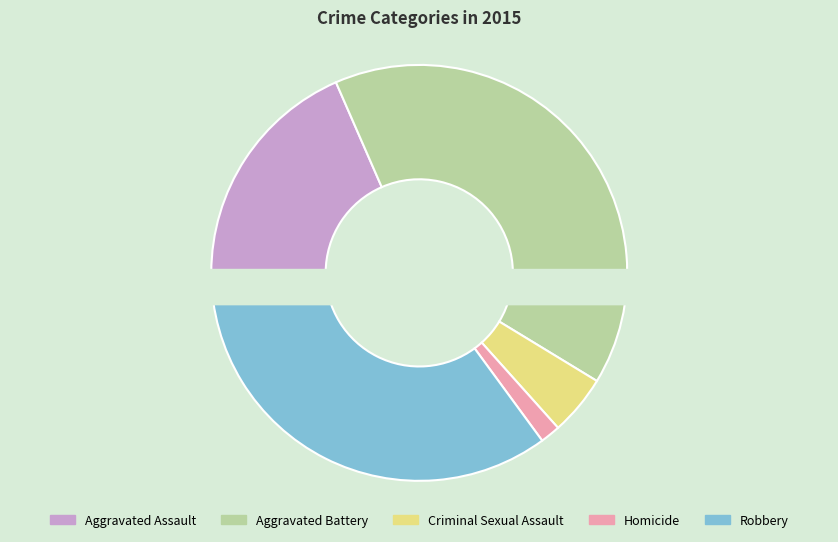

What percentage do Aggravated Assault and Robbery together represent?

53.5%